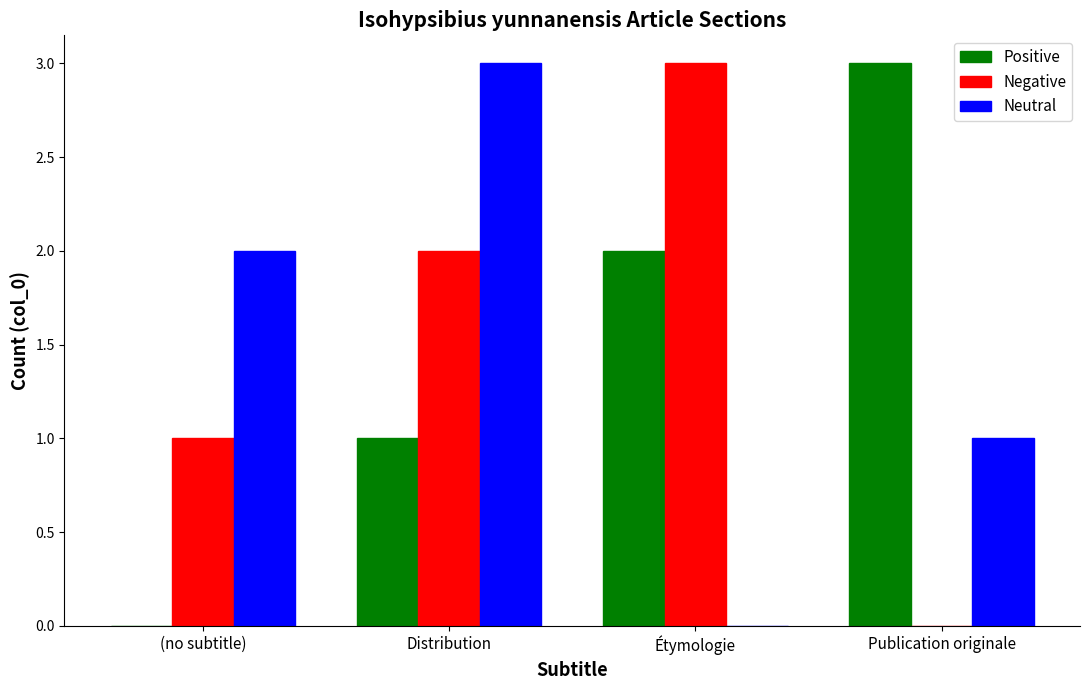

Where is Neutral nearest to the value 1?

Publication originale